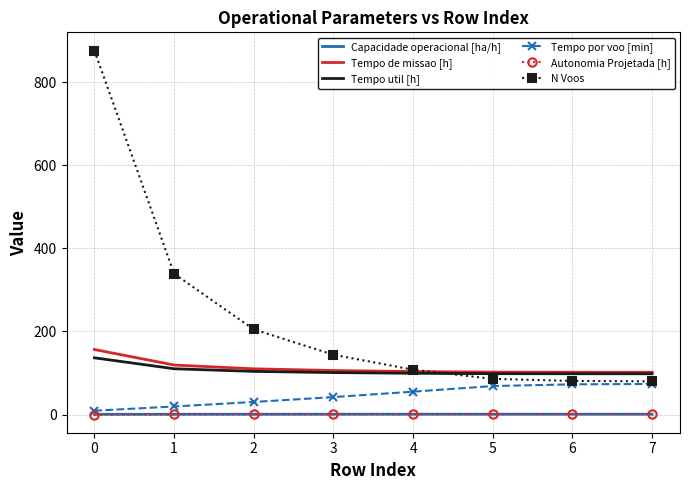

Which series has the widest spread of values?

N Voos